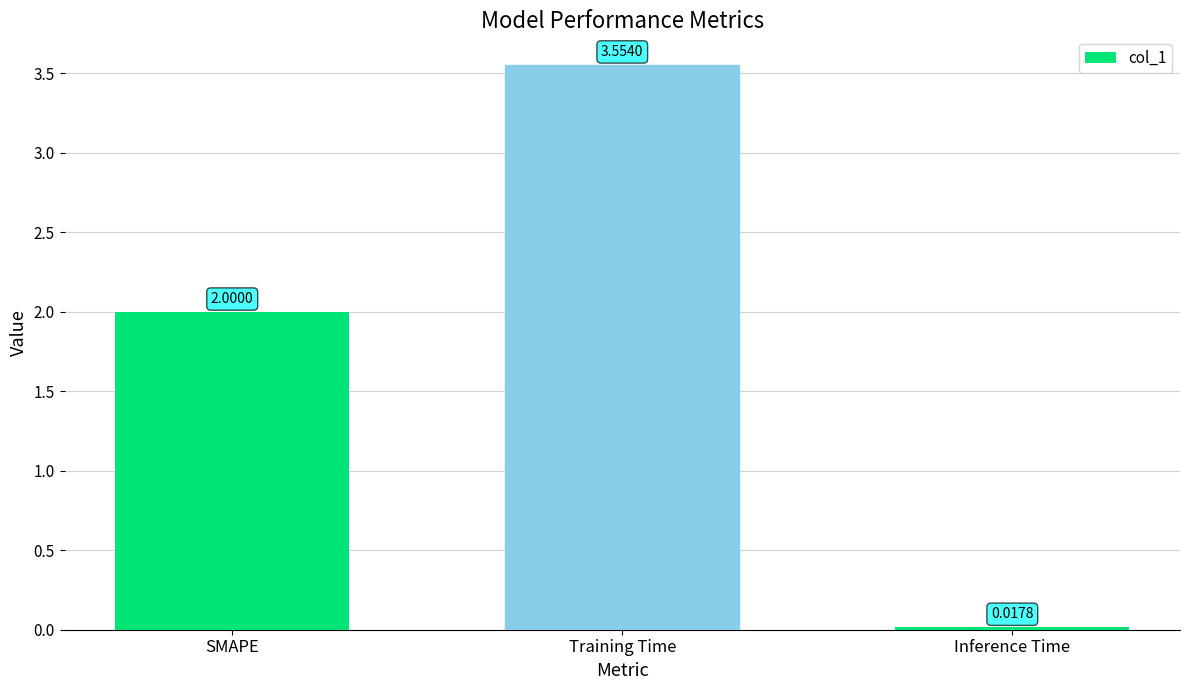

The value at SMAPE is 3.3. True or false?

False